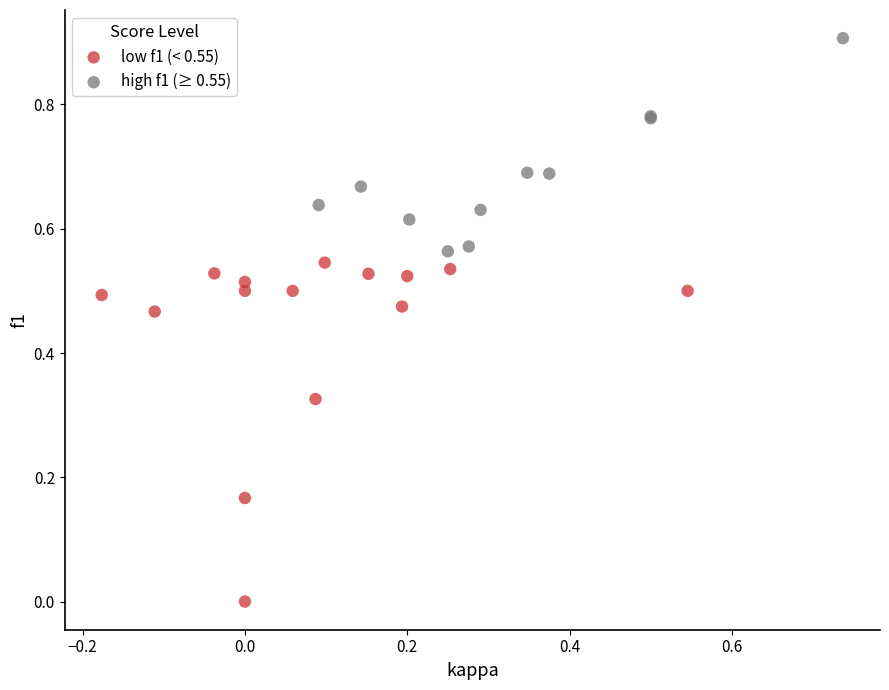

Which series has the largest Y range (max minus min)?

low f1 (< 0.55)